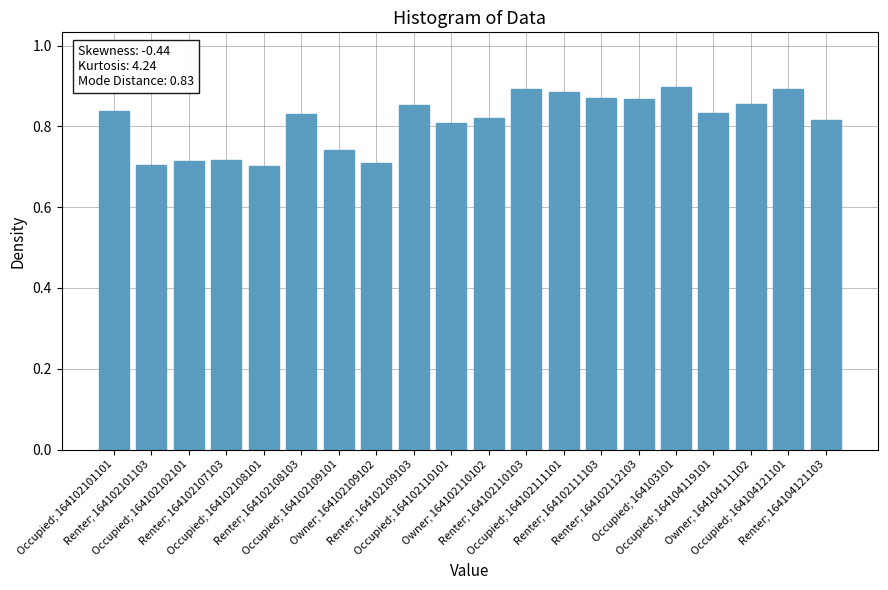

How many values are between 0 and 1?

20